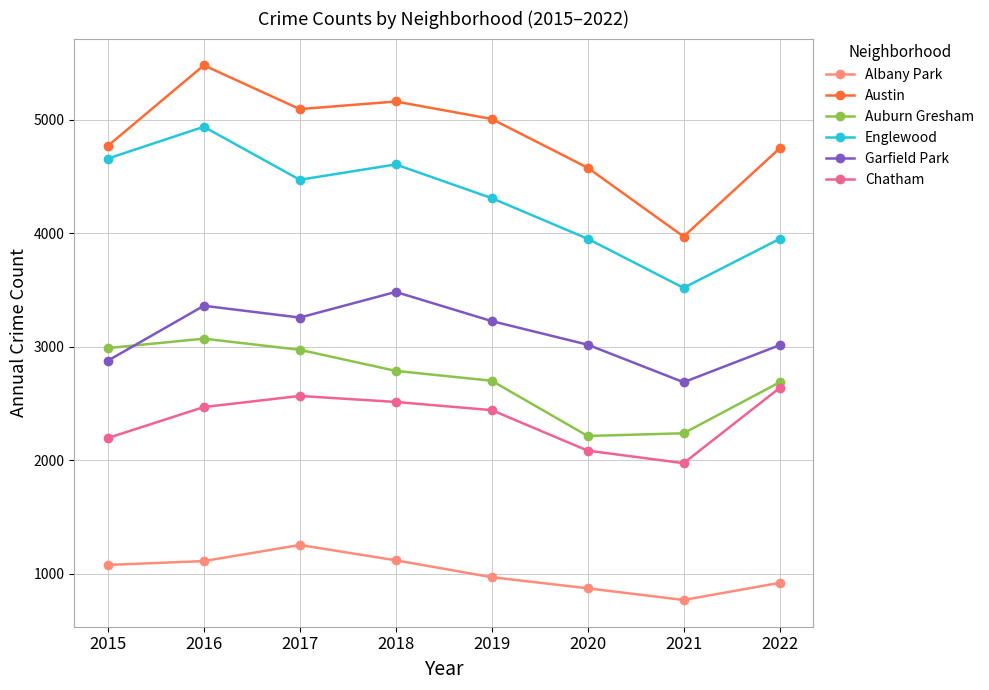

What is the value of the Garfield Park point at the 5th from the left?

3226